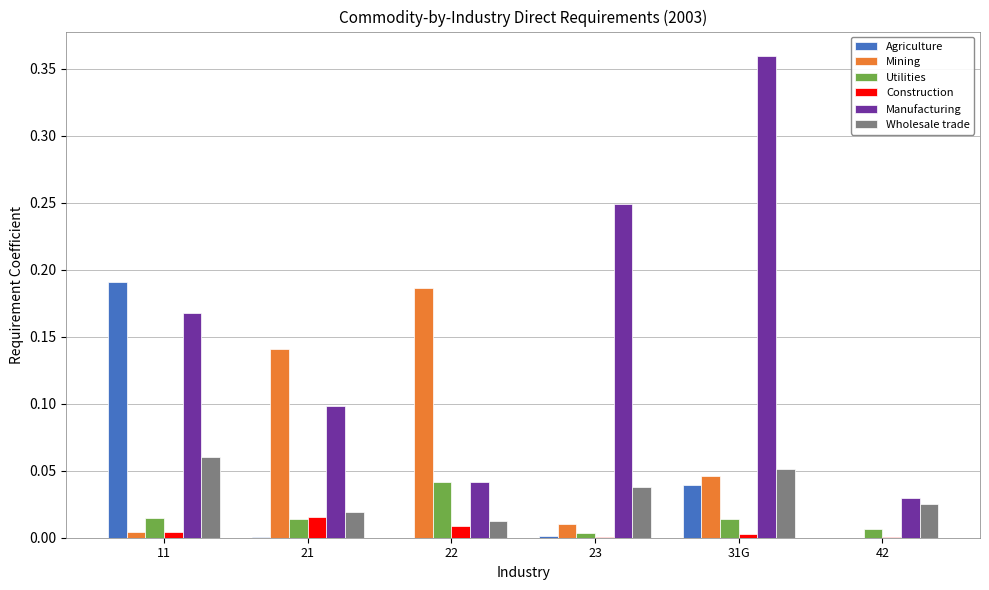

At which label does Wholesale trade reach its peak?

11